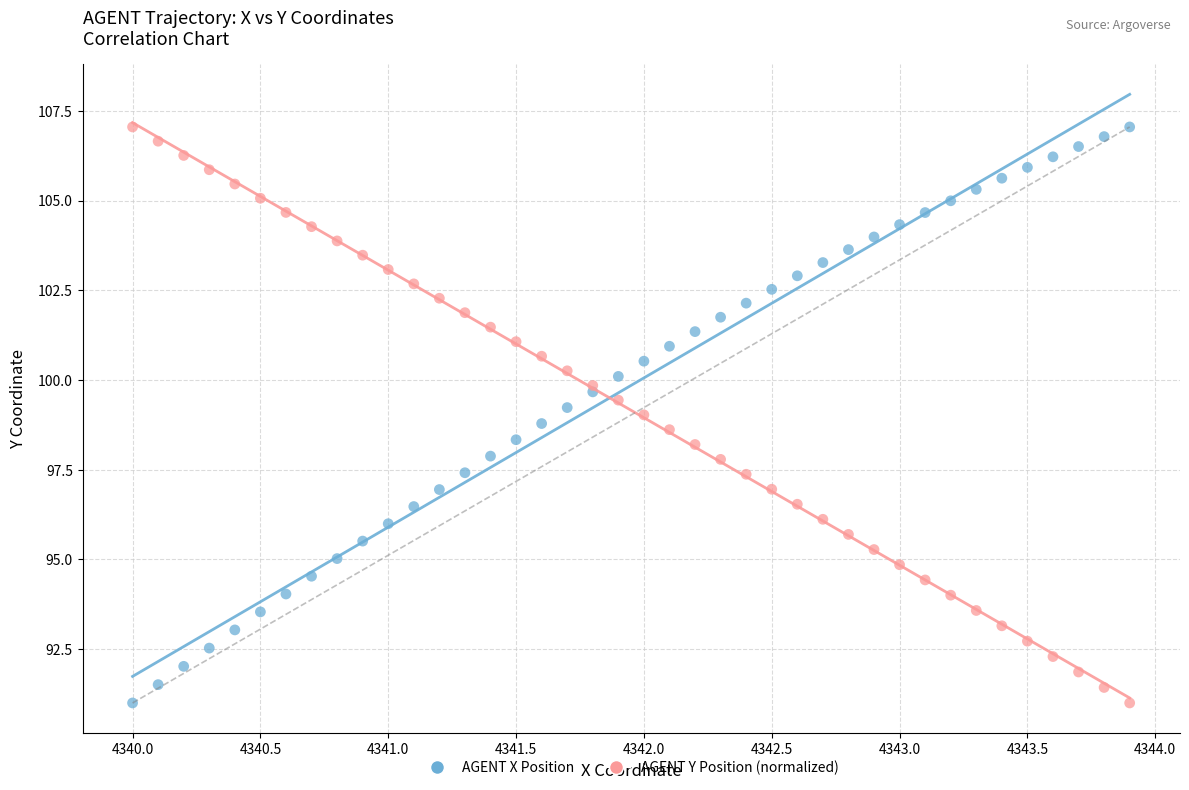

What are all the series names shown in the legend?

AGENT X Position, AGENT Y Position (normalized)